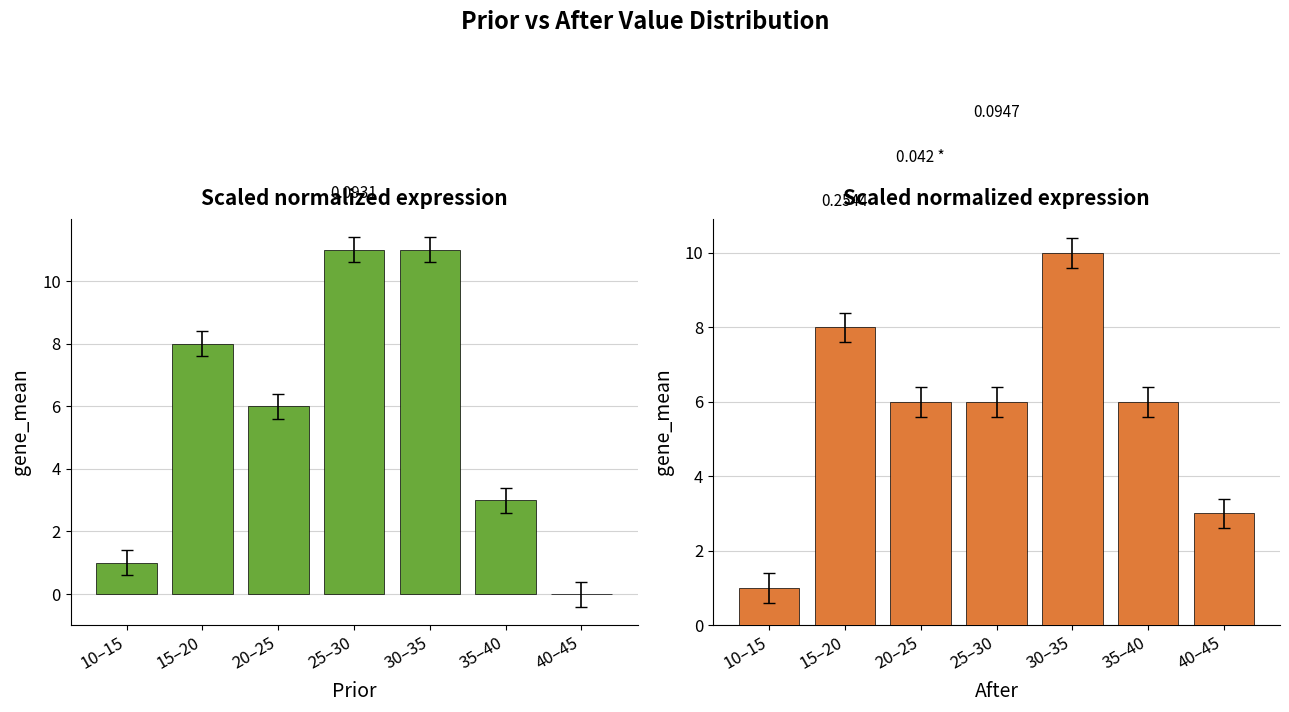

Where does the After series first go above 6?

15–20